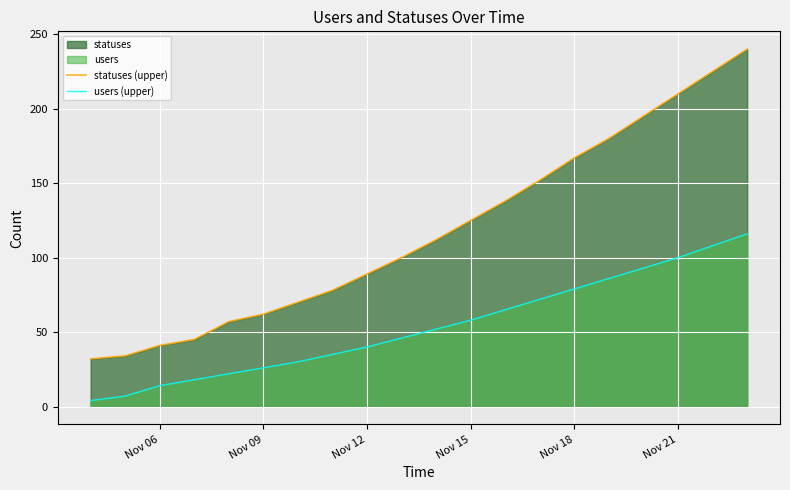

What is the difference between the second highest and second lowest values in the users (upper) series?

101